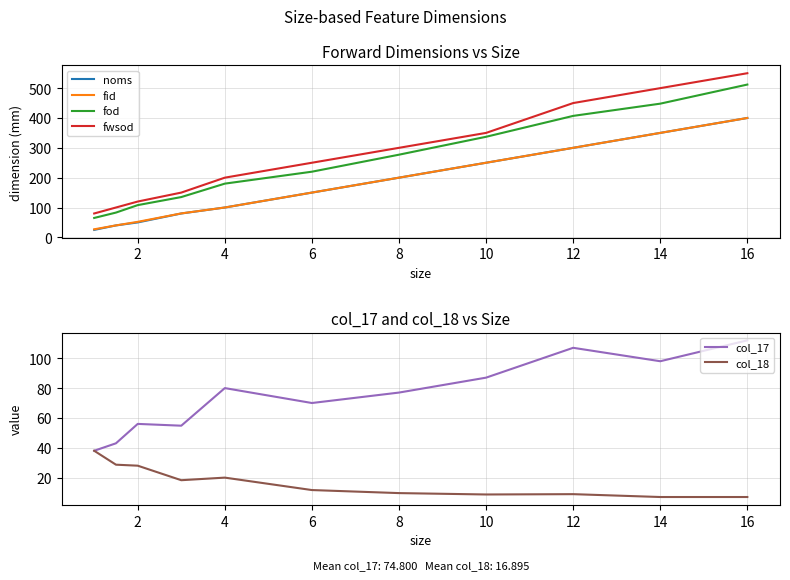

What is the difference between the second highest and second lowest values in the fwsod series?

400.0